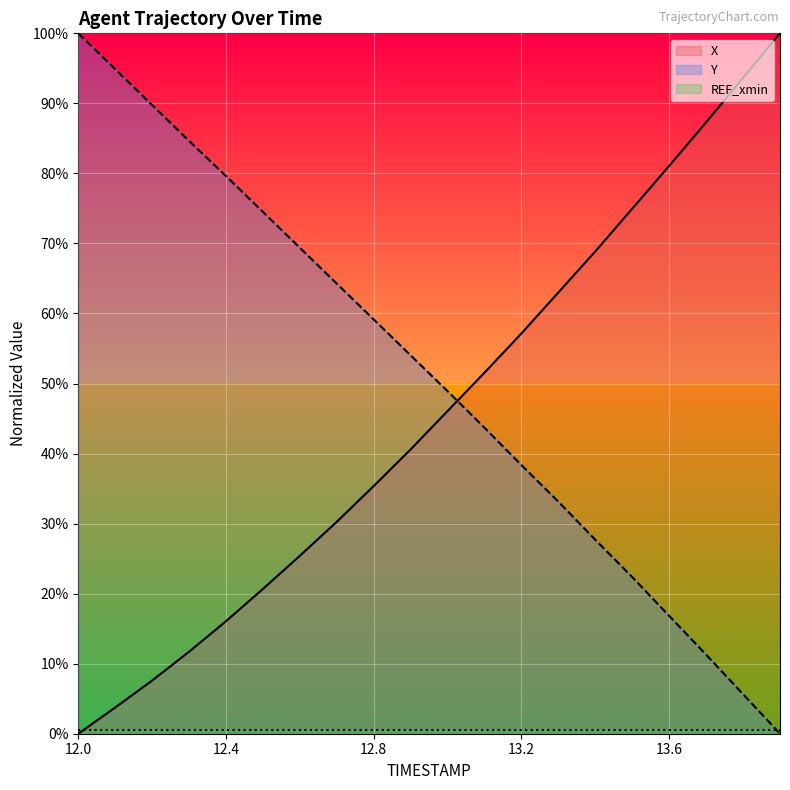

List the labels in order of Y value, largest first.

12.0, 12.1, 12.2, 12.3, 12.4, 12.5, 12.6, 12.7, 12.8, 12.9, 13.0, 13.1, 13.2, 13.3, 13.4, 13.5, 13.6, 13.7, 13.8, 13.9